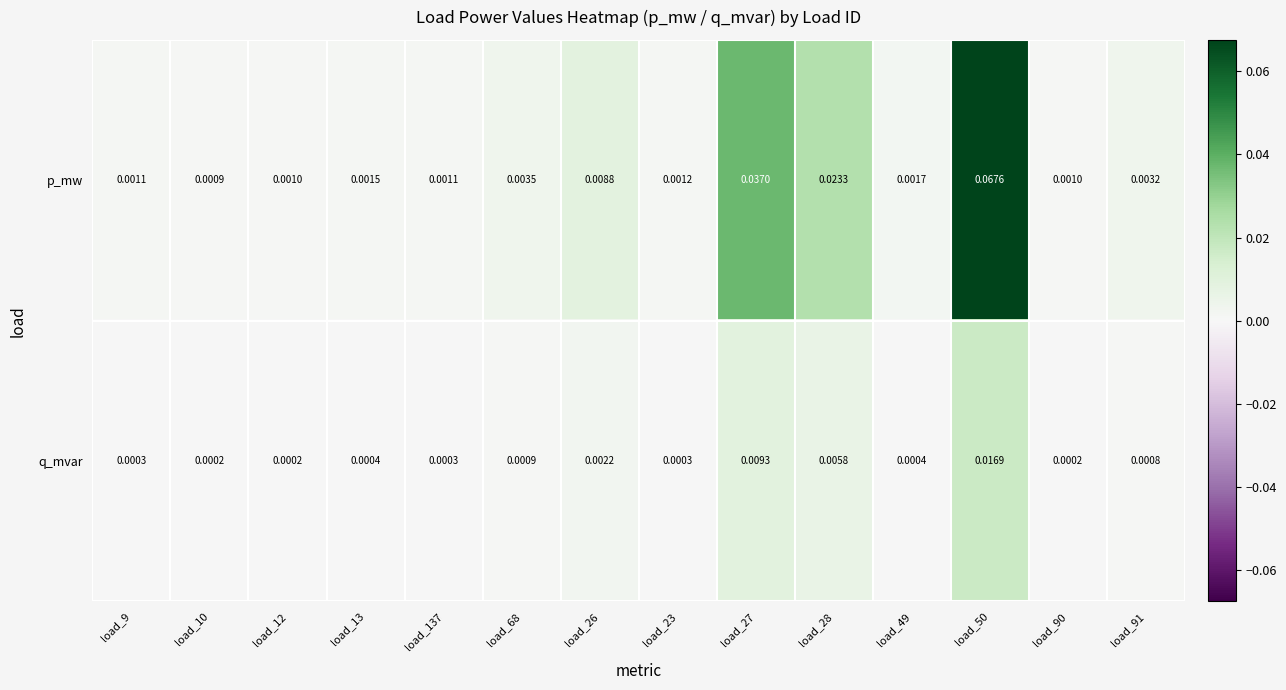

List the series in order of their overall mean, highest first.

p_mw, q_mvar